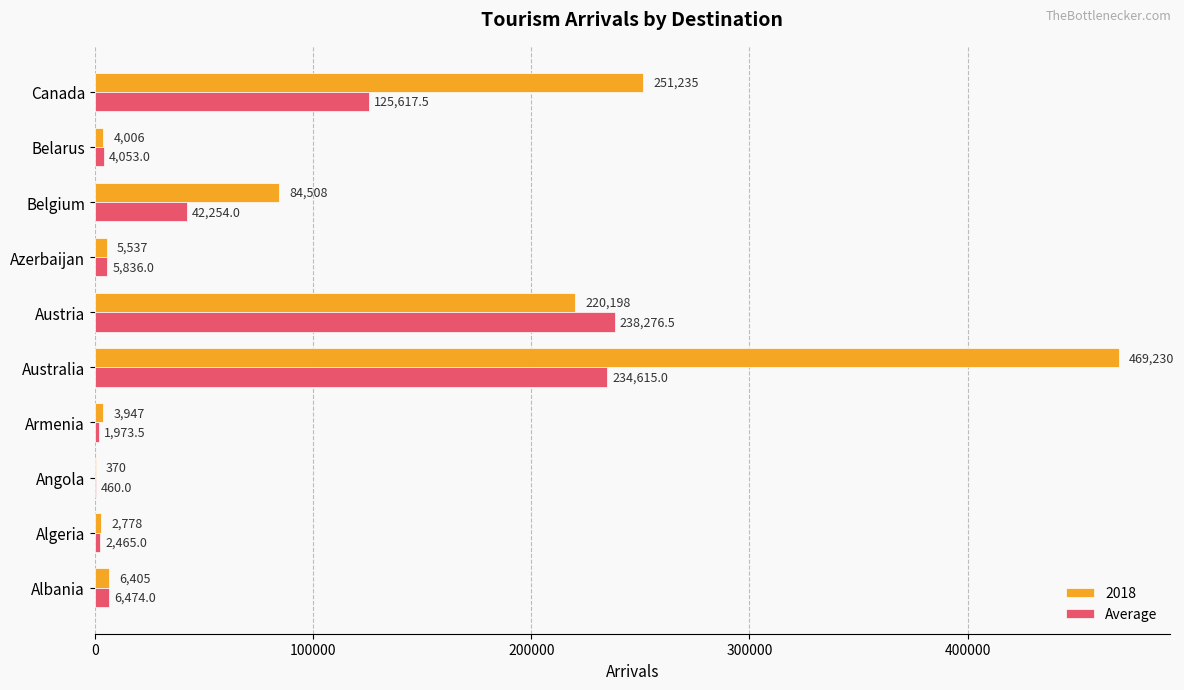

At which label does 2018 reach its peak?

Australia